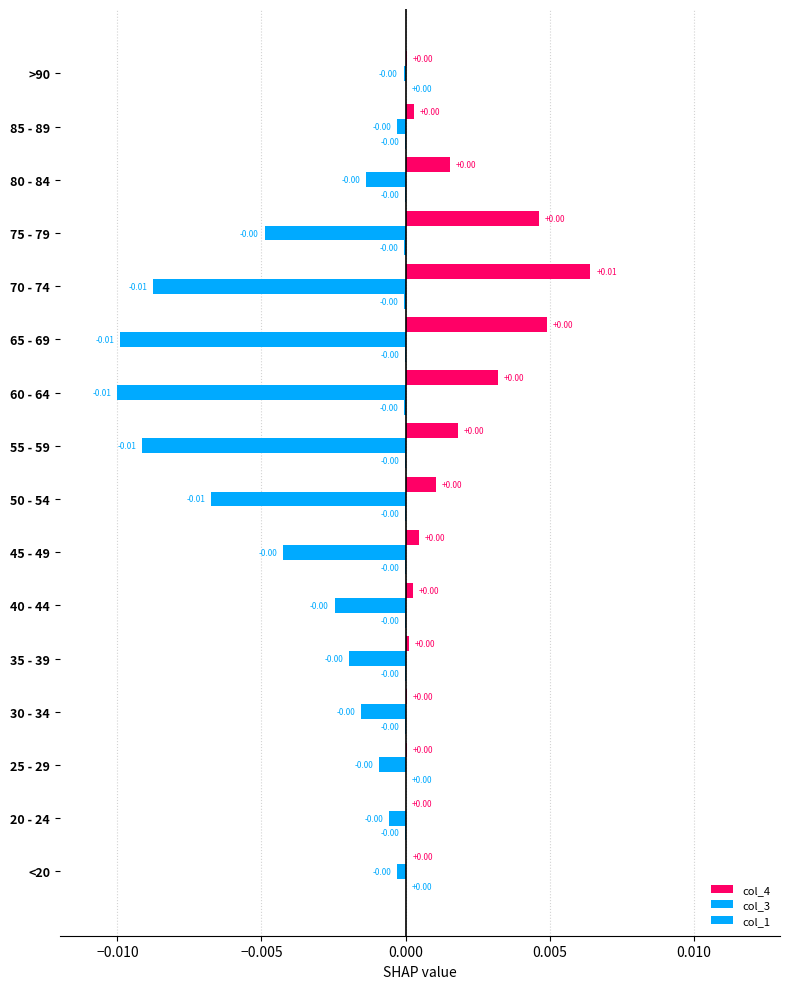

How many data points does each series have?

16